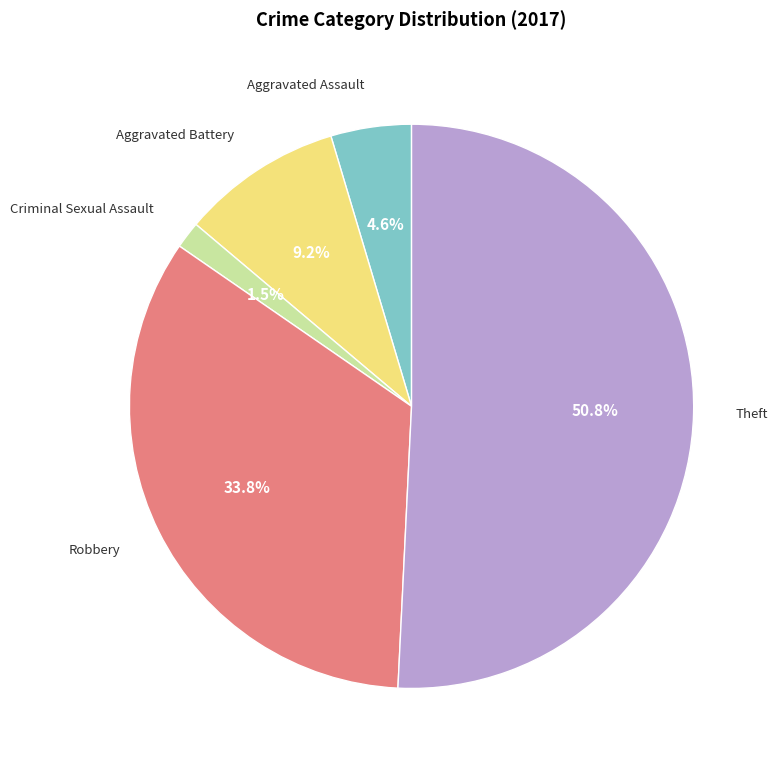

How much of the chart is everything except Aggravated Battery?

90.8%